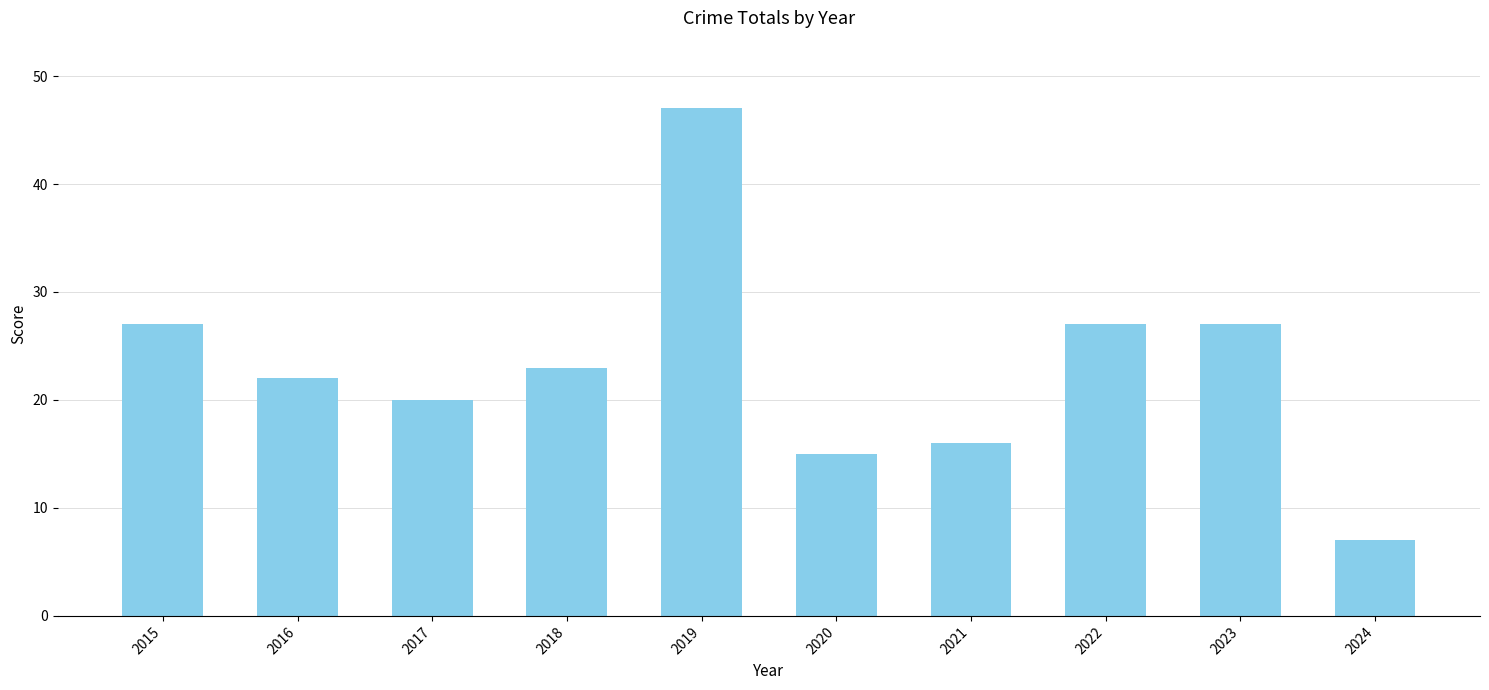

Count the number of categories in the chart.

10